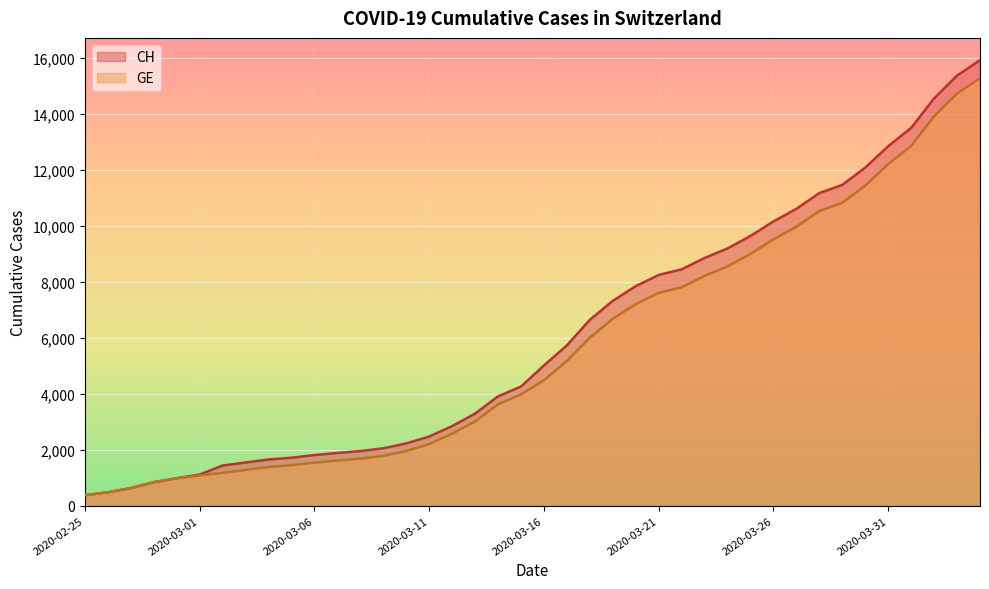

Does the chart display data point markers on the line(s)?

No